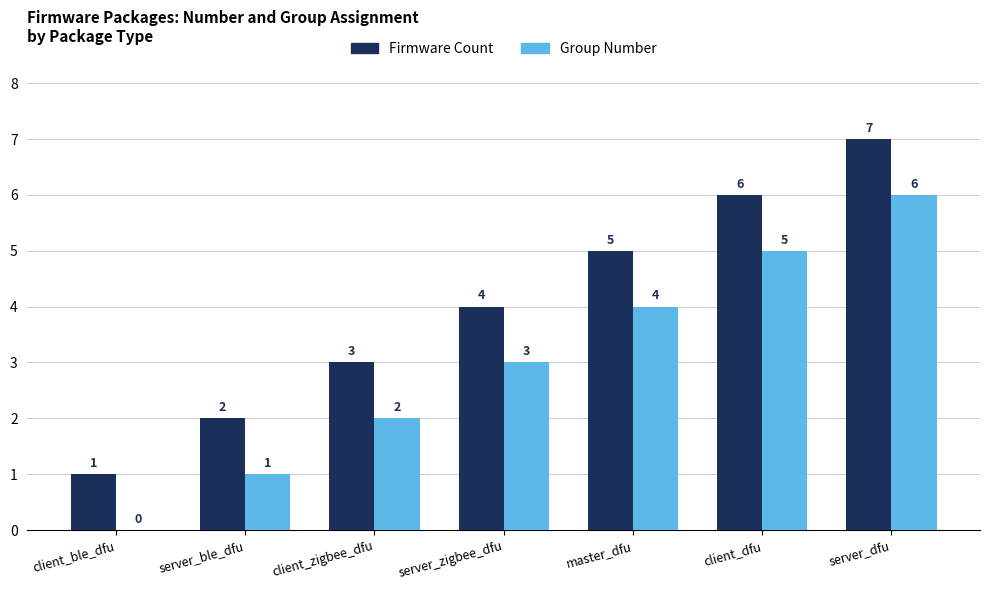

Which category has the highest value across all series?

server_dfu